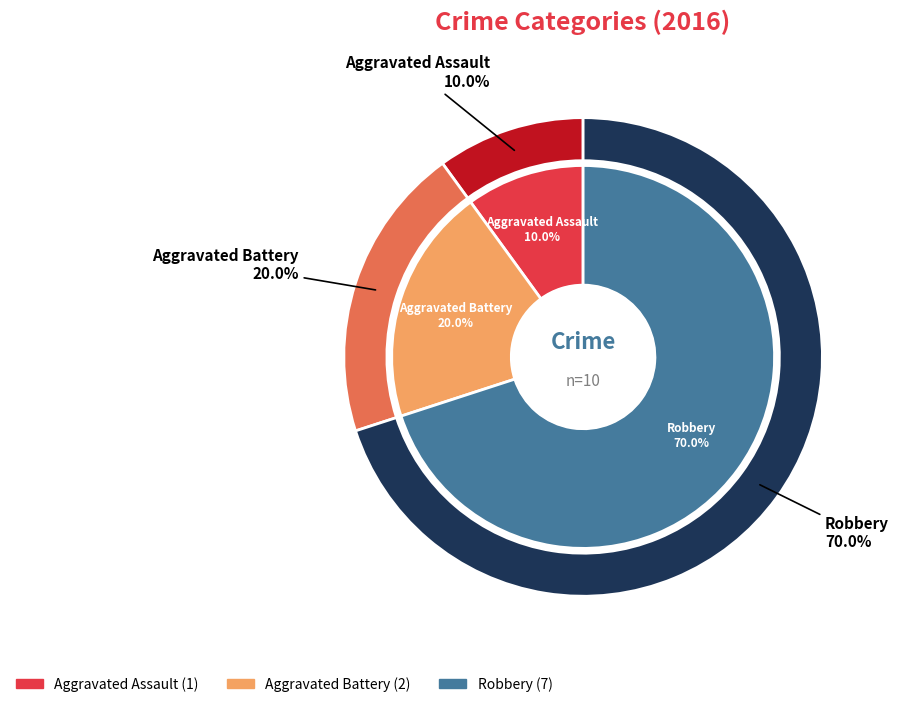

To the nearest percent, what percentage of the pie is Aggravated Assault?

10%